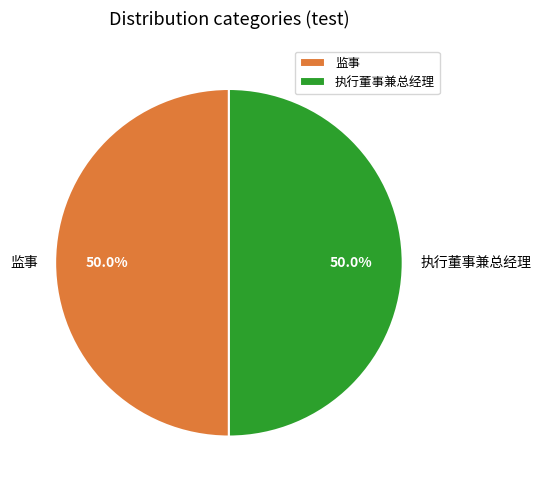

What portion of the pie excludes 执行董事兼总经理?

50.0%